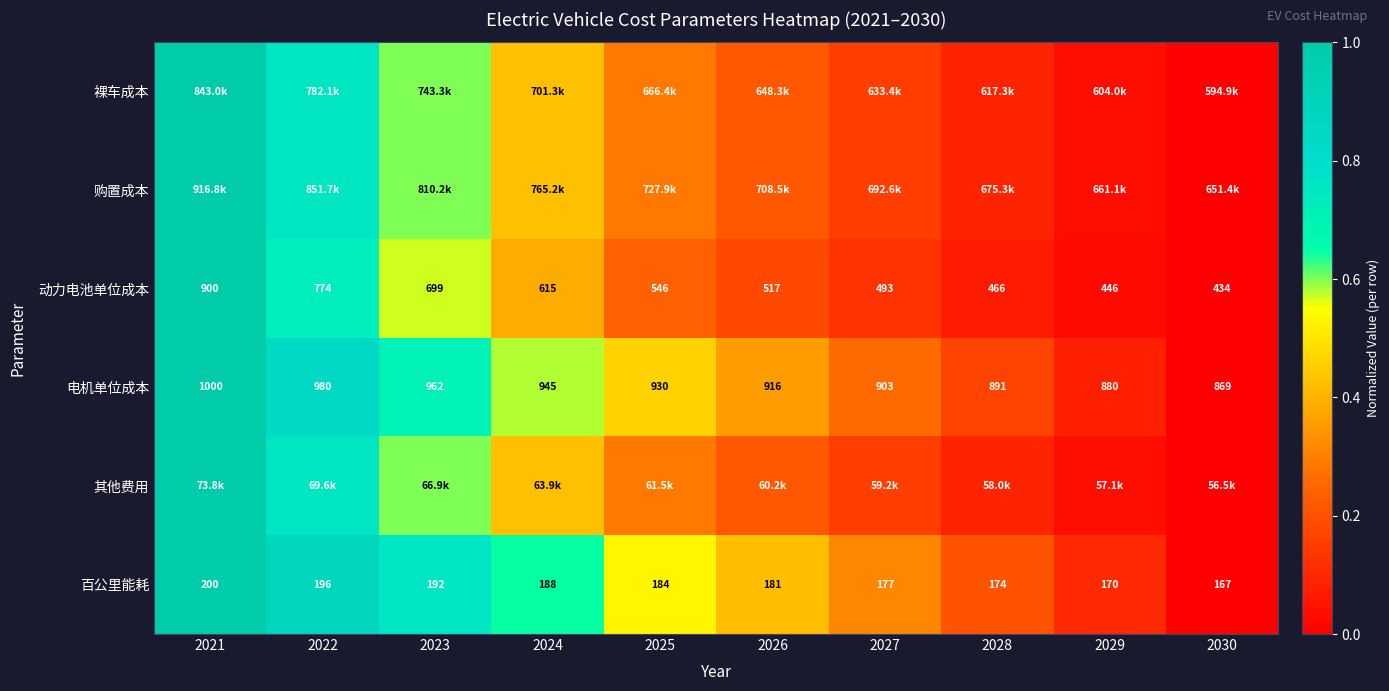

At which label is 百公里能耗 closest to 0?

2030